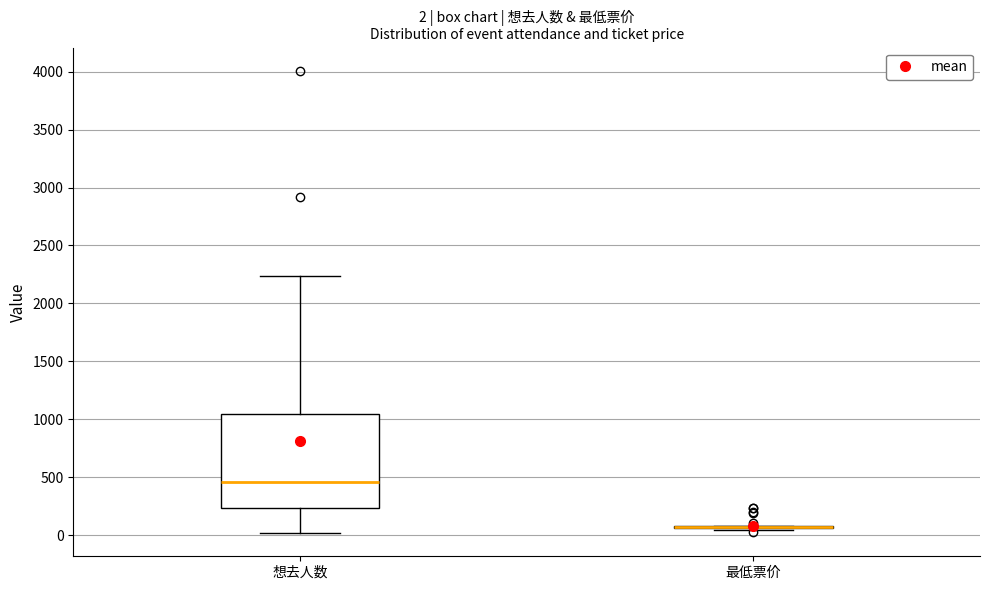

Comparing the boxes themselves (not the whiskers), which one is the tallest?

想去人数